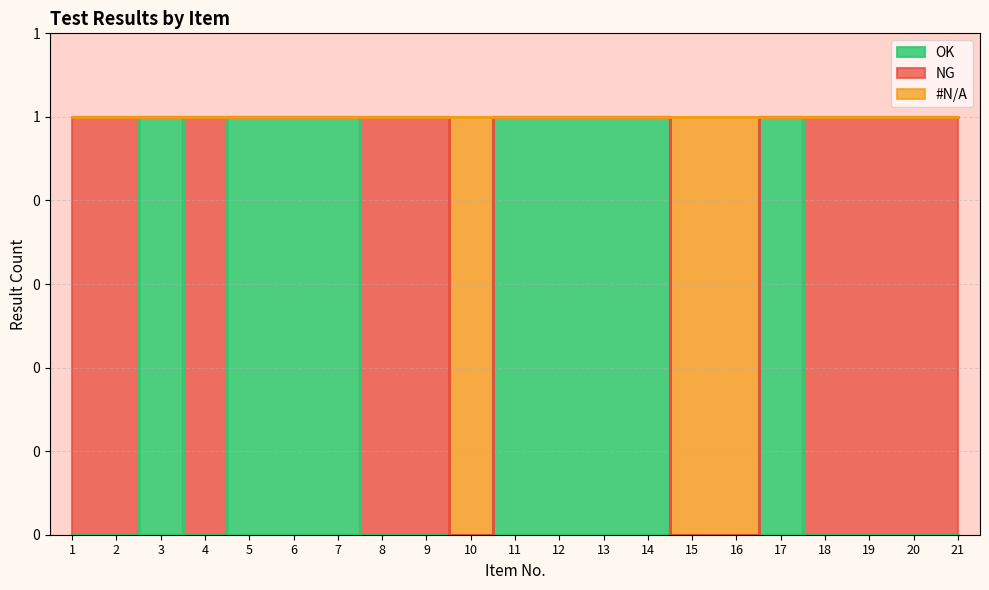

What value does the OK series have at 5?

1